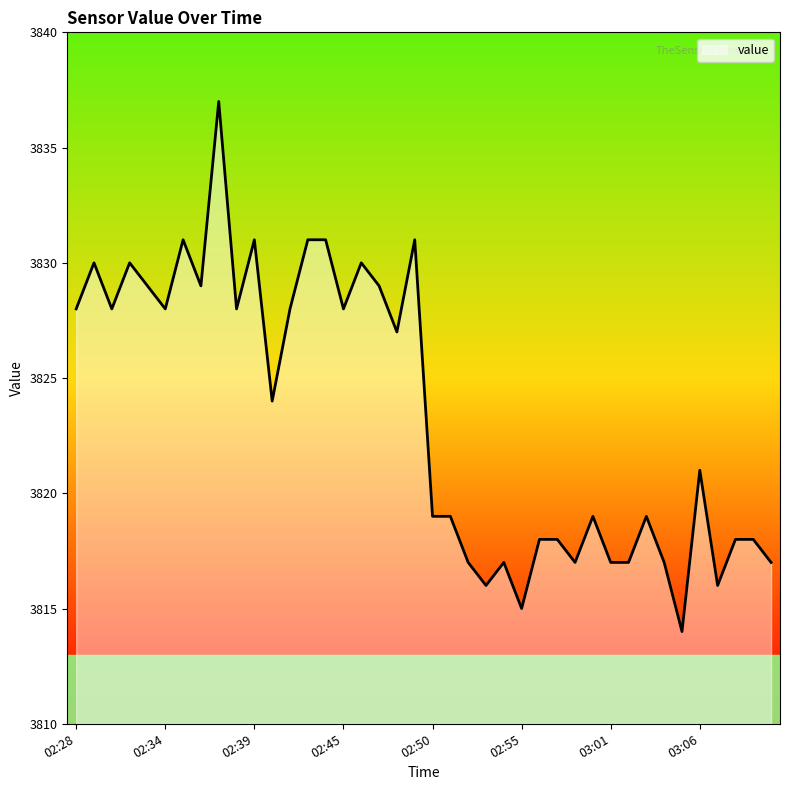

Does the chart have visible grid lines?

No